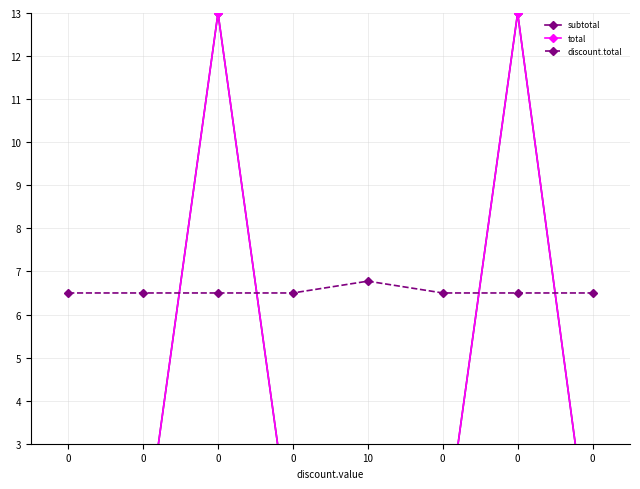

True or false: discount.total has more than 1 points higher than both neighbors.

False